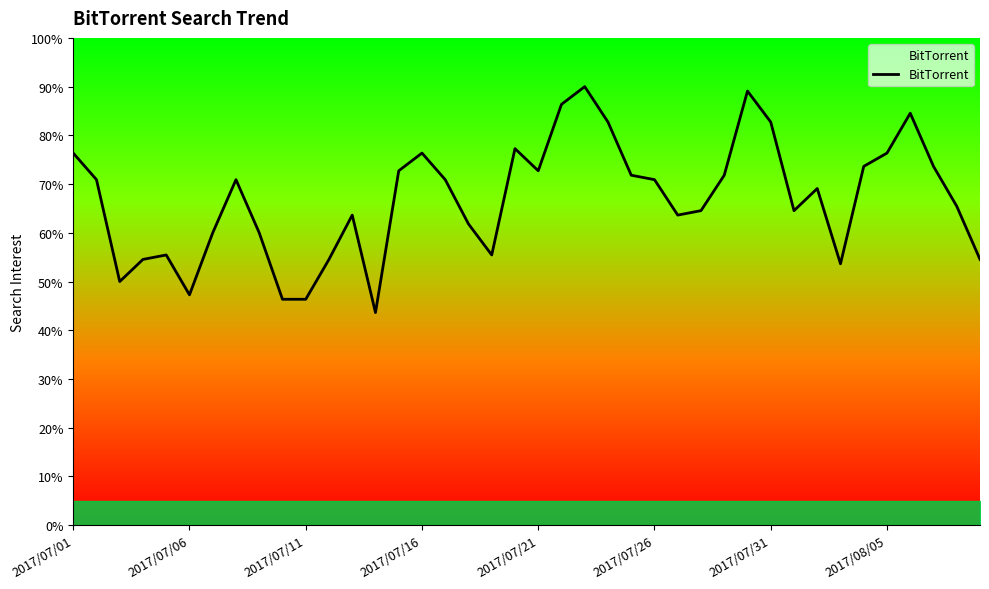

The chart shows a value of 122 at 31. True or false?

False